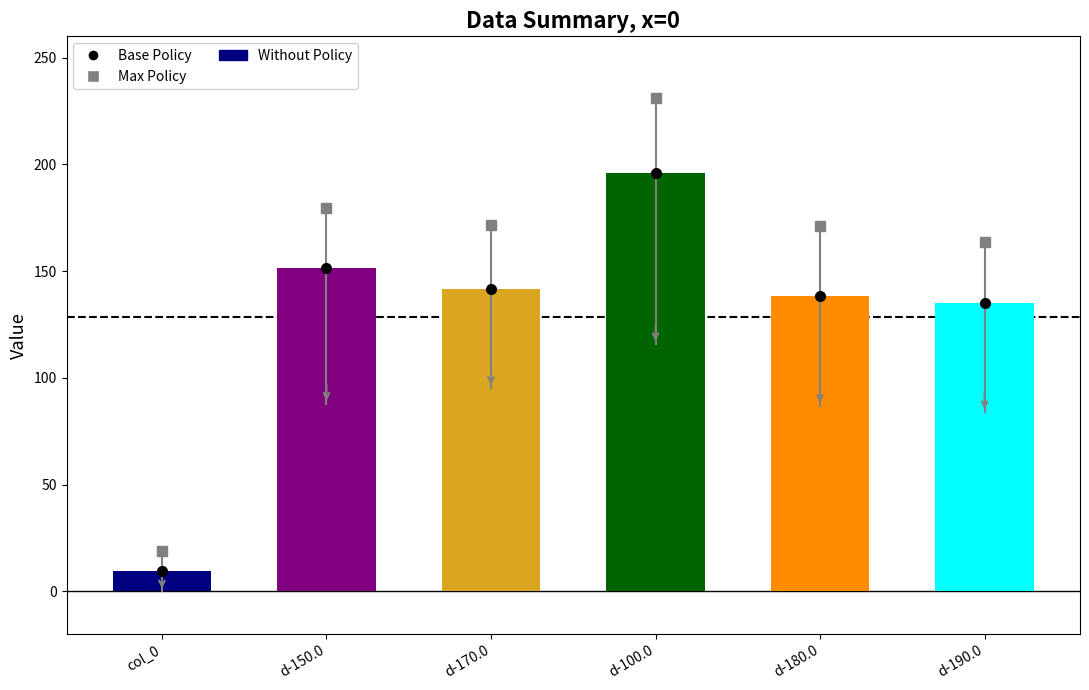

What position from the right is col_0?

6